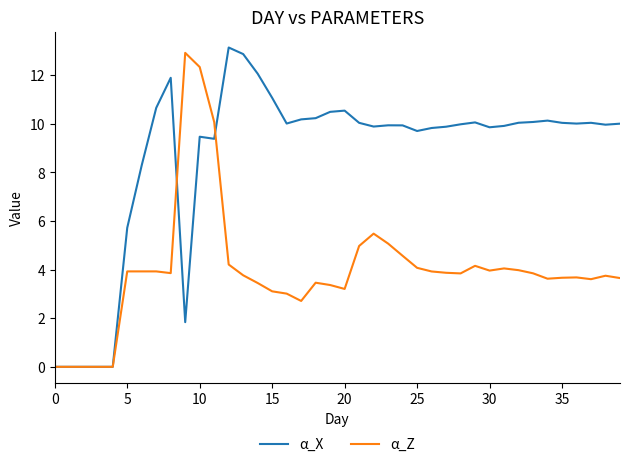

Is this an area chart (filled region under the line)?

No